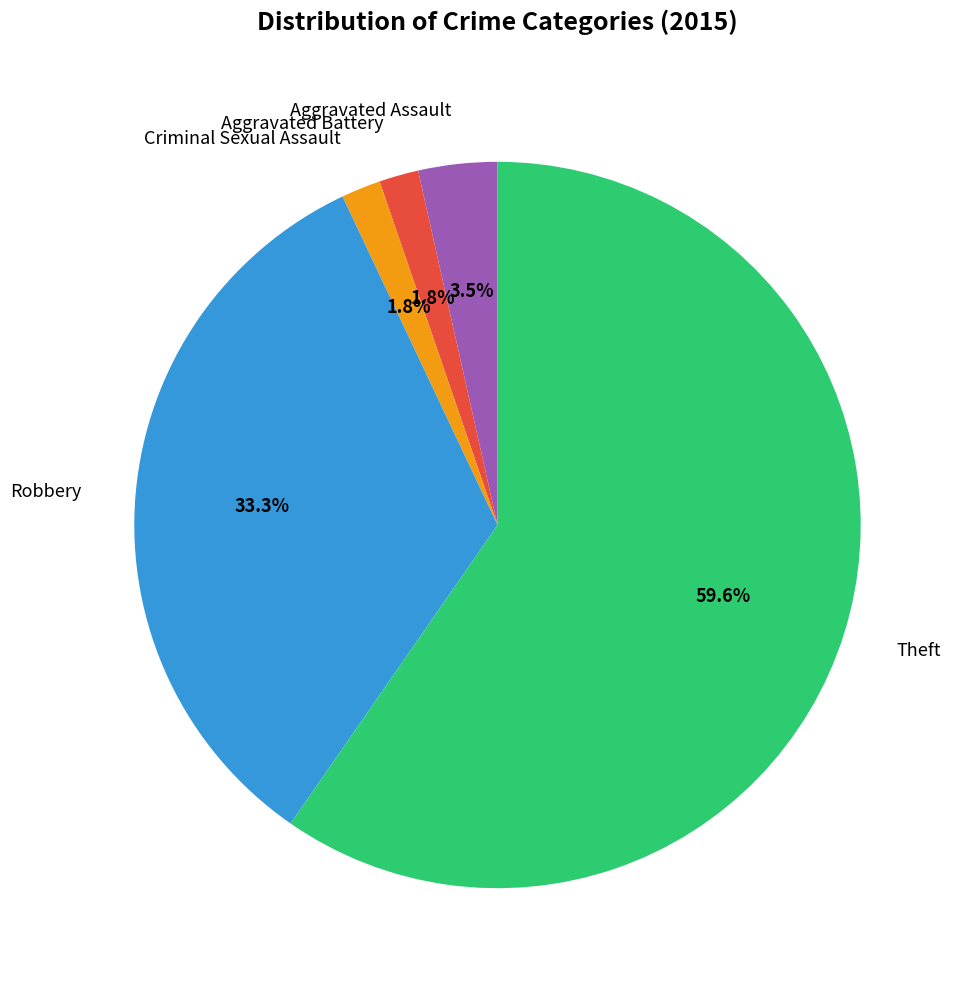

Count the number of slices in the pie.

5